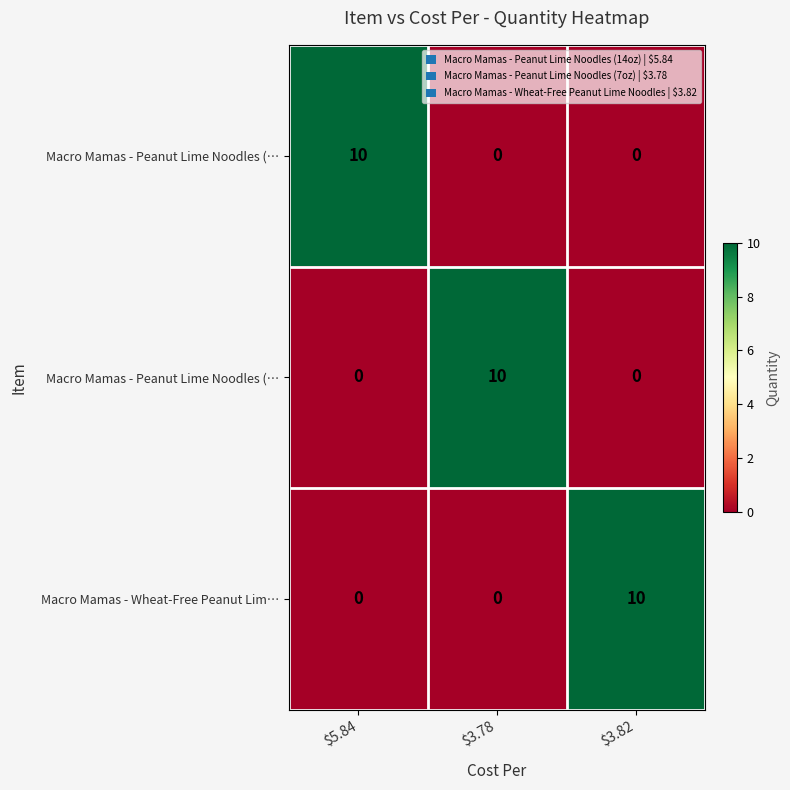

Between $3.78 and $3.82, which is larger?

$3.78